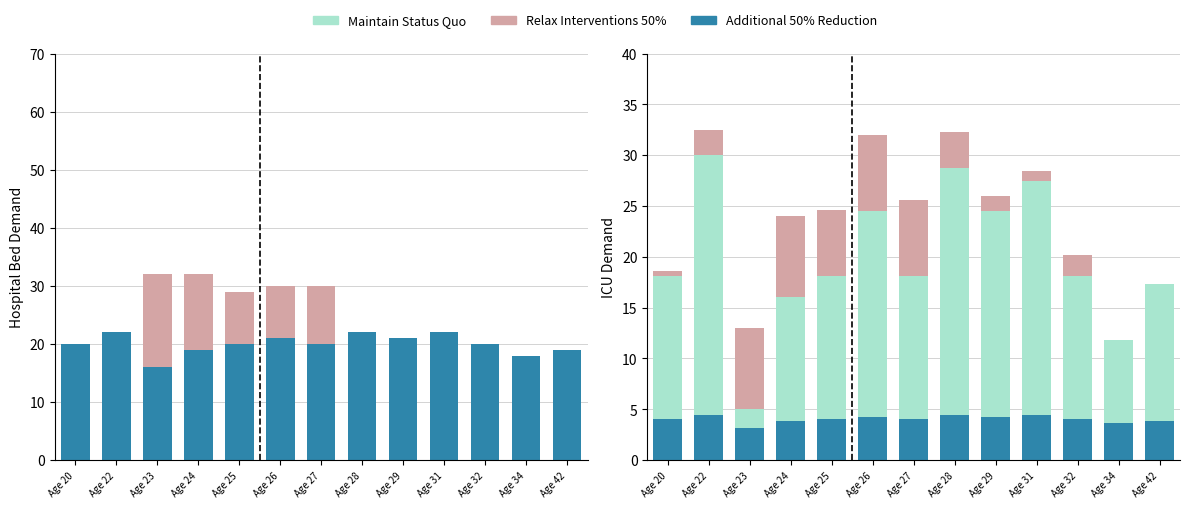

Which has a higher value, Age 24 or Age 20?

Age 20